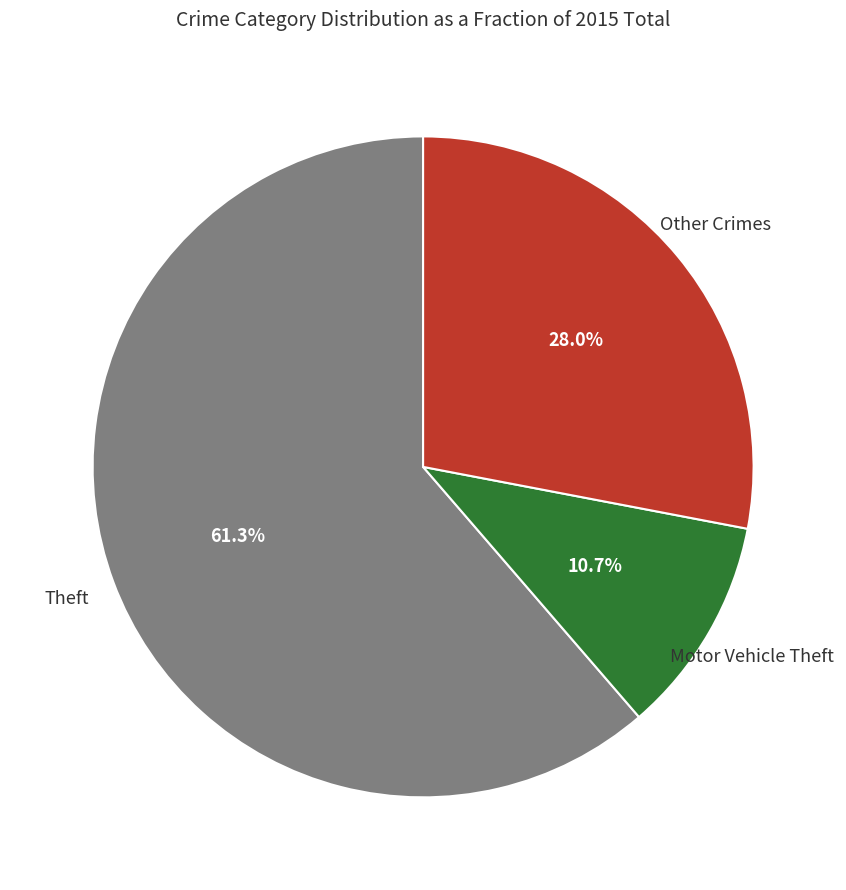

Does any single category account for the majority?

Yes